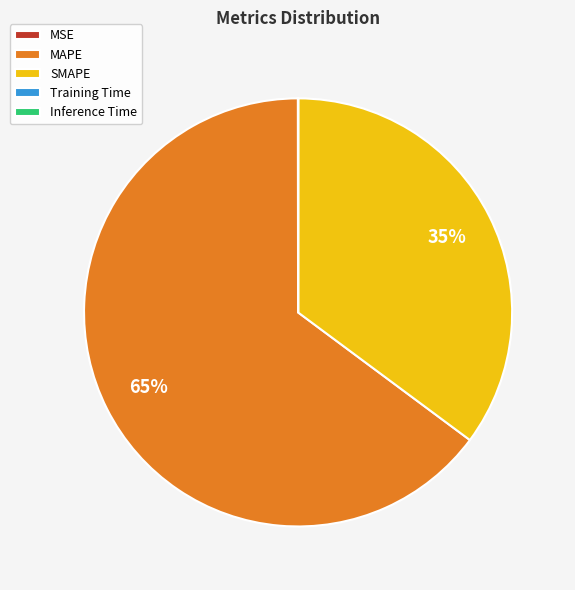

Which has a higher value, MAPE or SMAPE?

MAPE